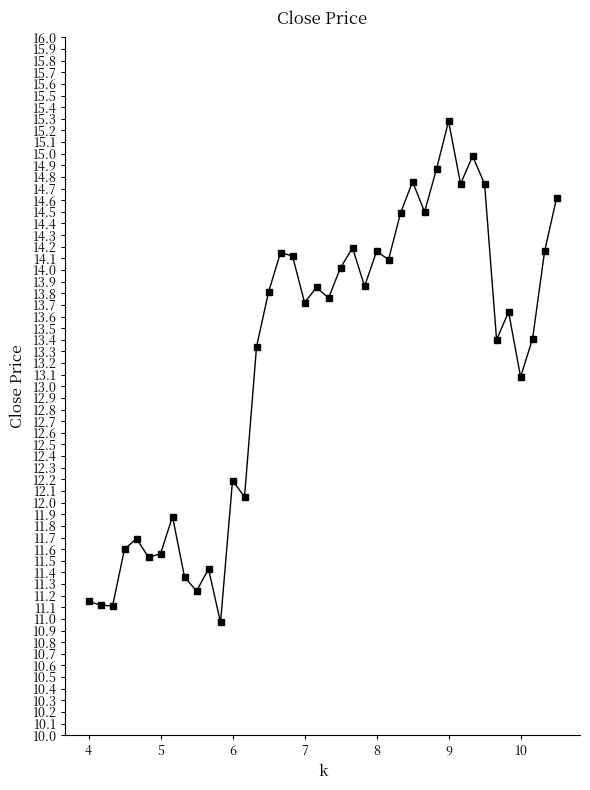

What is the minimum value shown in the chart?

11.0